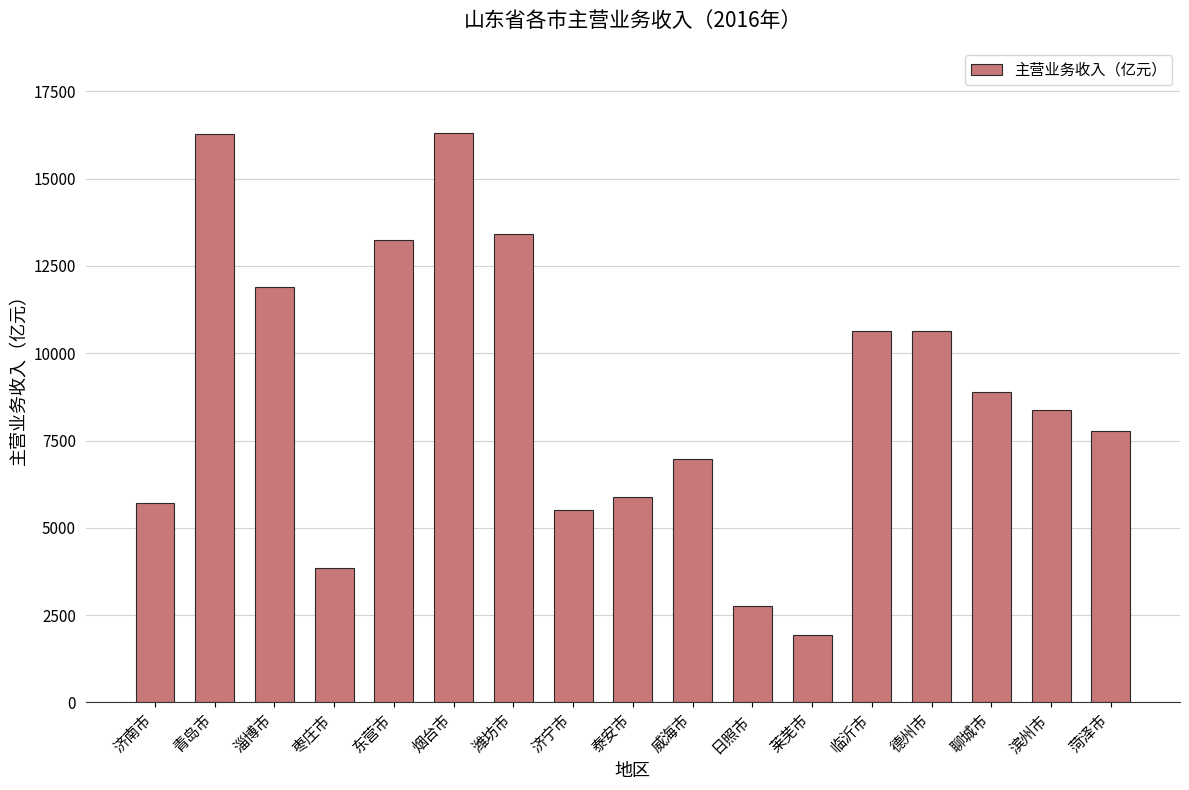

Which label corresponds to the smallest value in the chart?

莱芜市